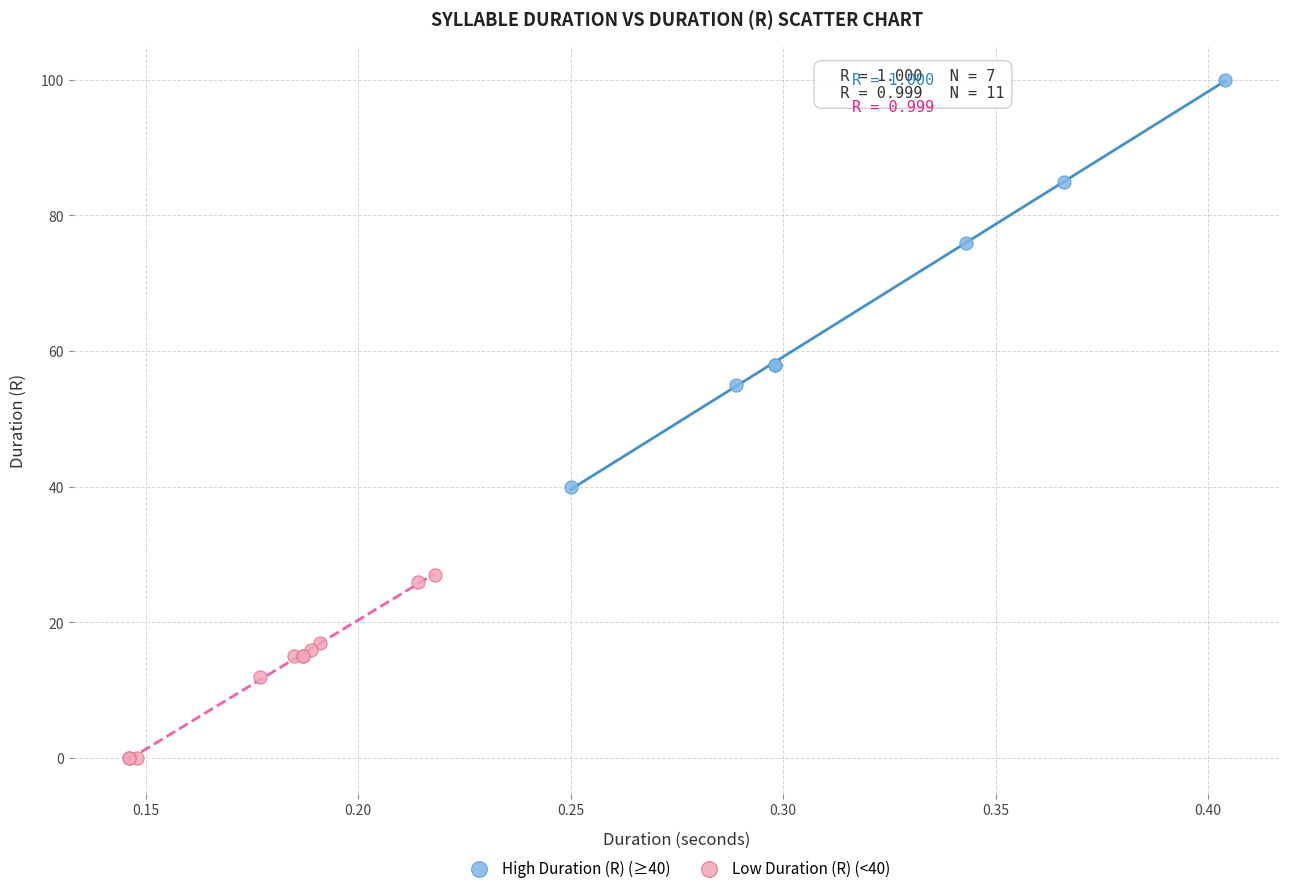

Which series reaches the maximum Y coordinate?

High Duration (R) (≥40)